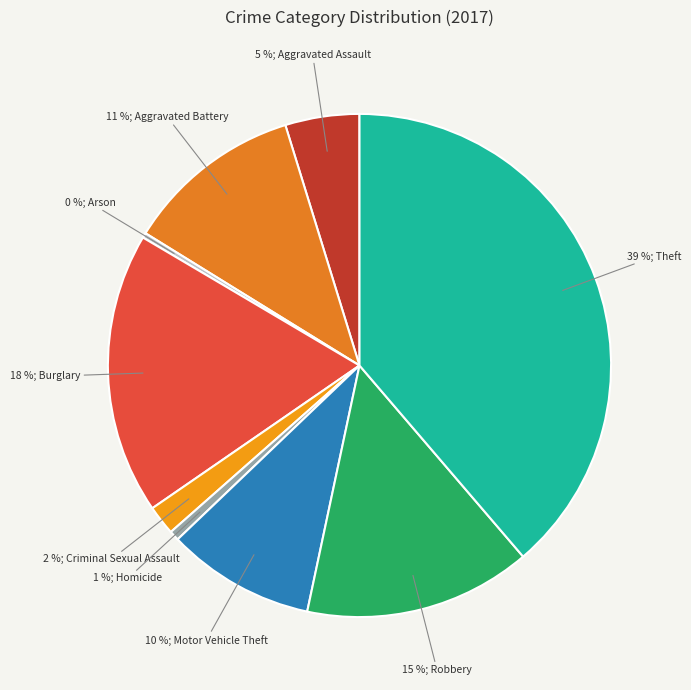

How many segments does this pie chart have?

9